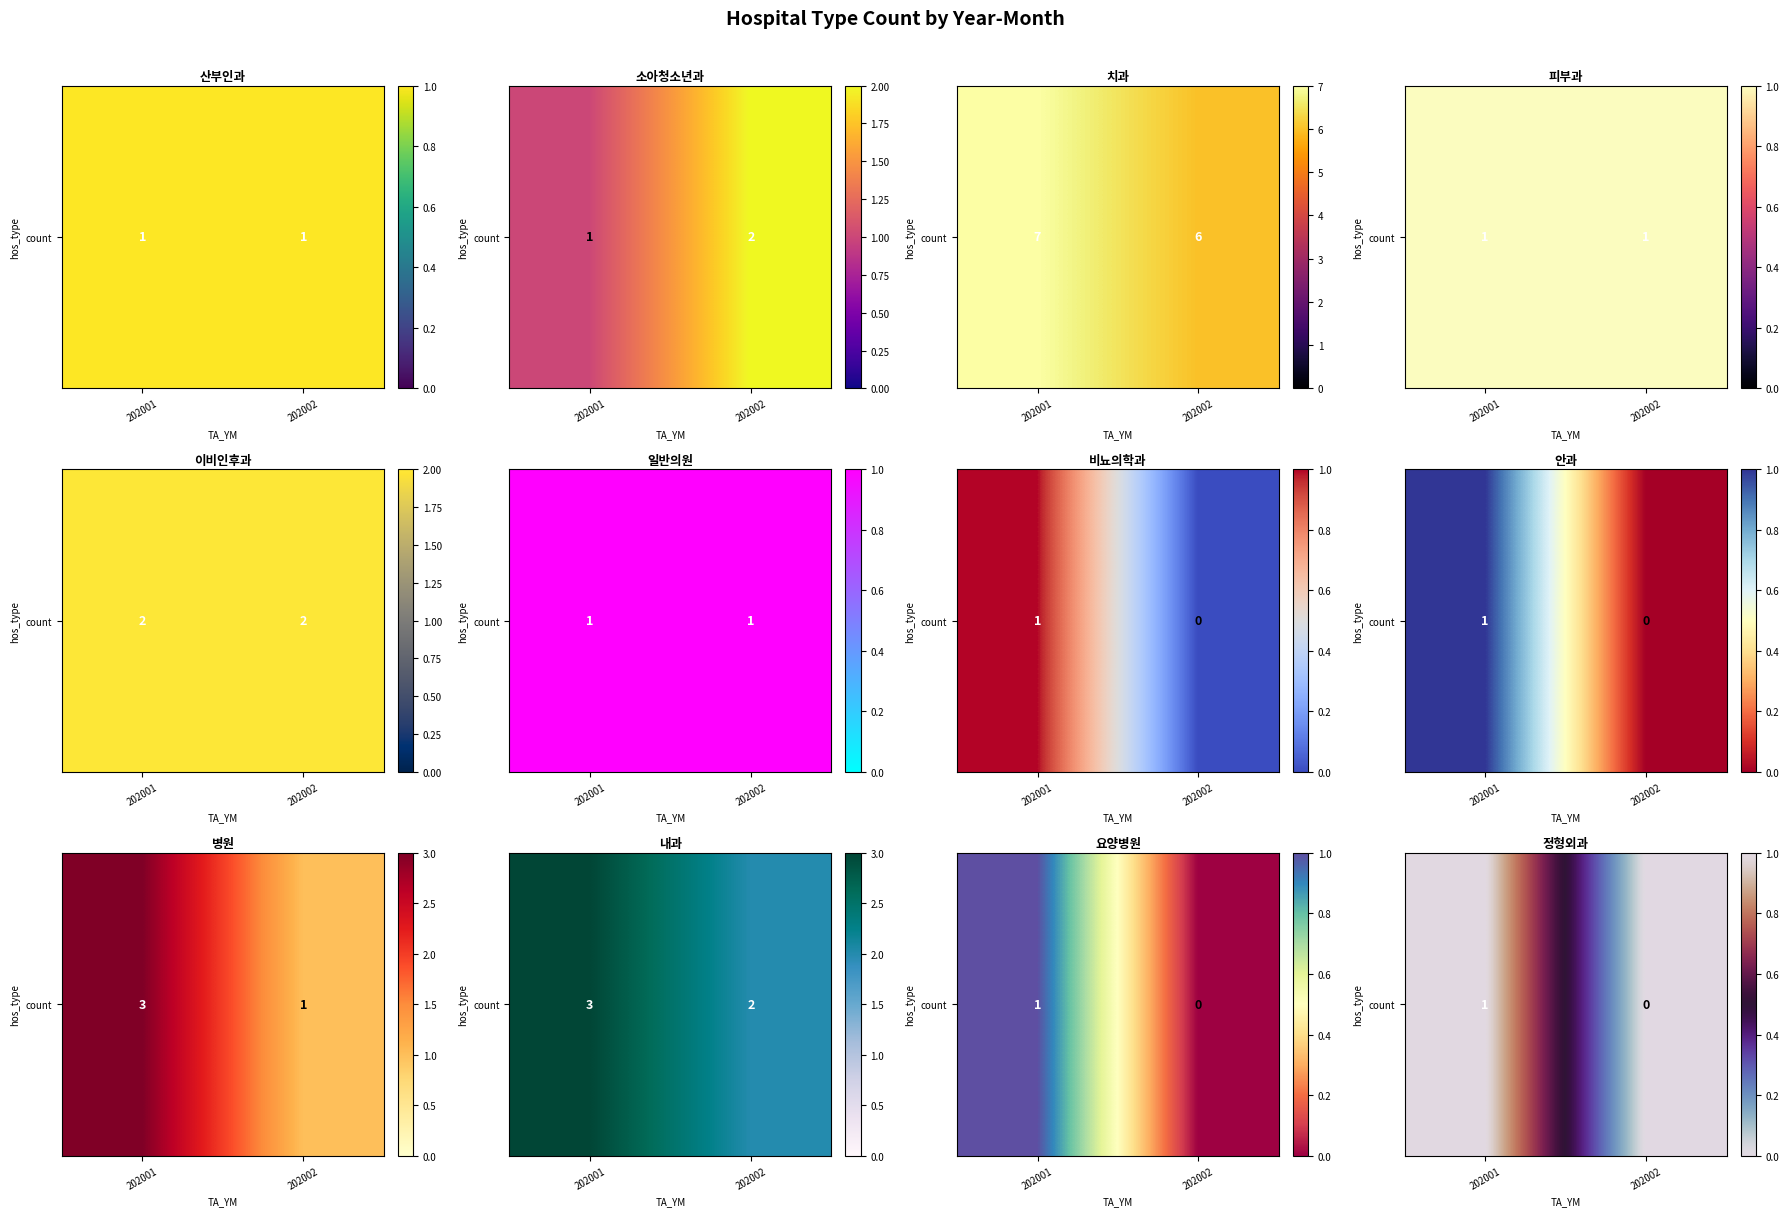

How many categories are shown in the chart?

2